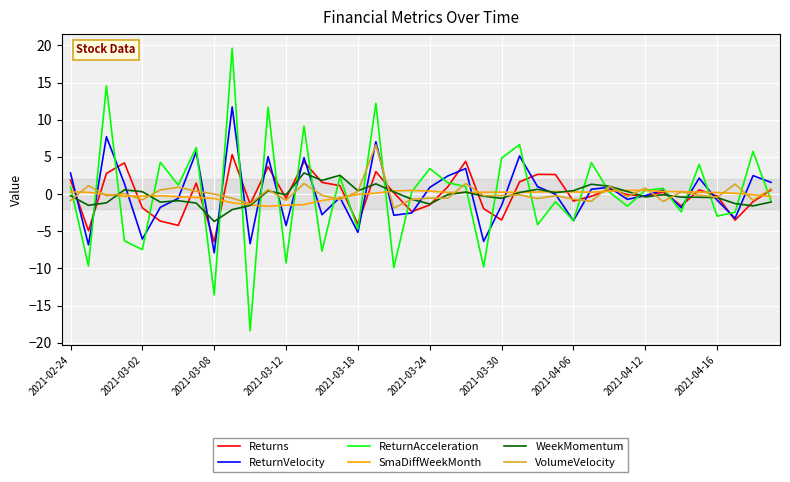

What is the highest value of the ReturnVelocity series?

11.7